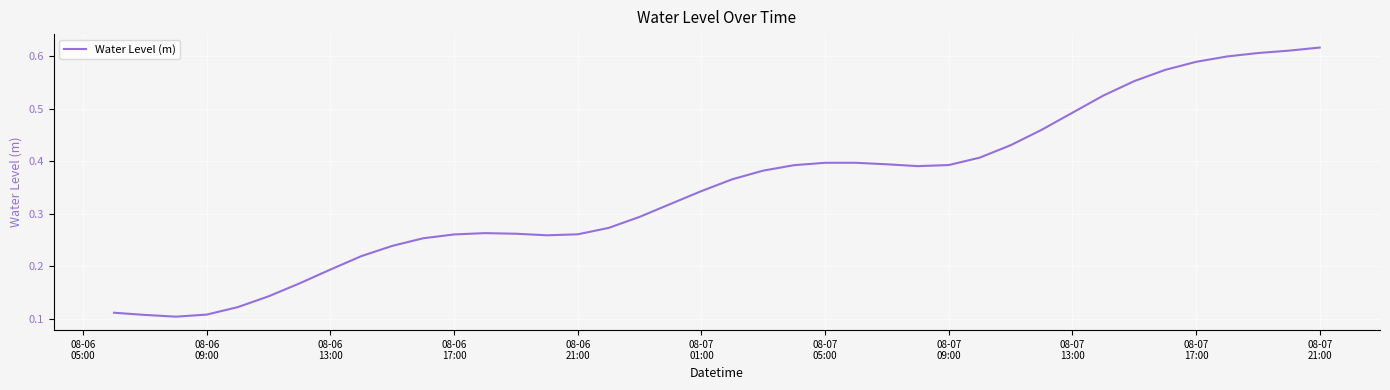

Is this an area chart (filled region under the line)?

No